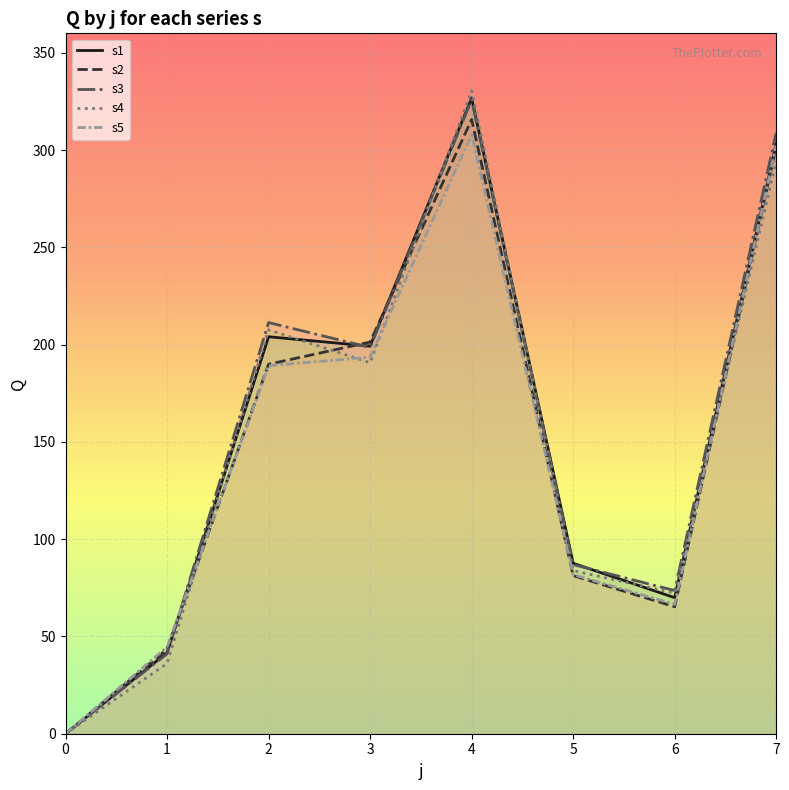

Between 0 and 2, which is larger?

2